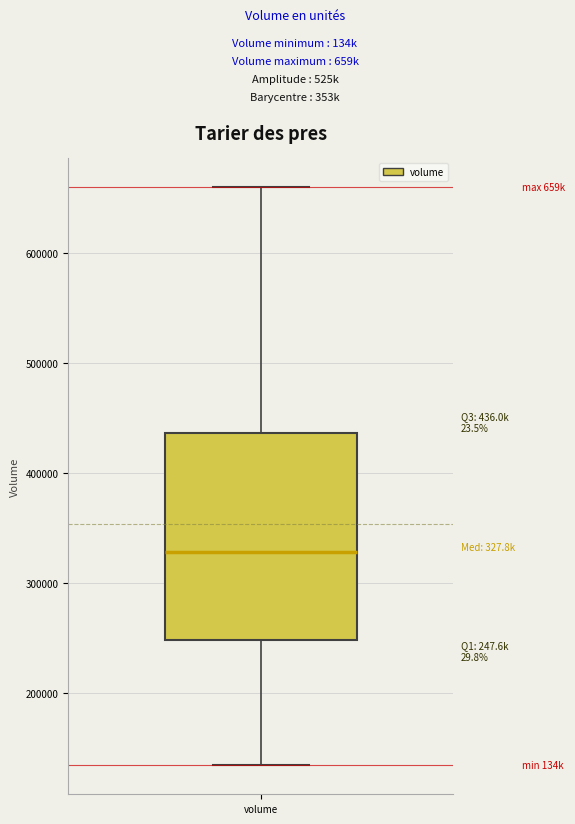

Read this box plot against the y-axis: the position of the median line, the range covered by the box, and the ends of both whiskers. The values are not printed on the chart, so give them approximately, as read against the axis.

median 330000, box 250000 to 440000, whiskers 130000 to 660000